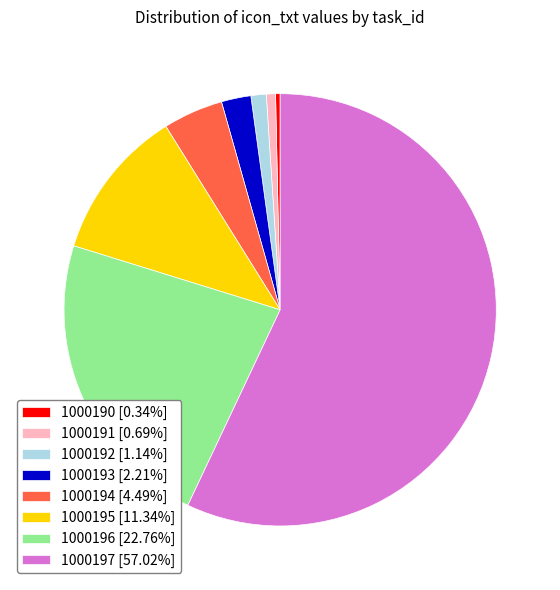

Do 1000192 [1.14%] and 1000196 [22.76%] together represent more than half of the pie?

No